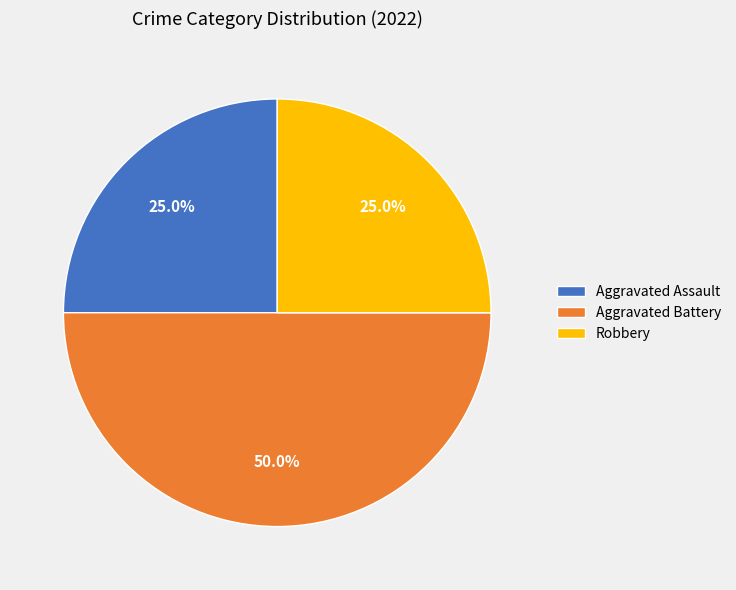

Does Robbery account for over 50% of the chart?

No